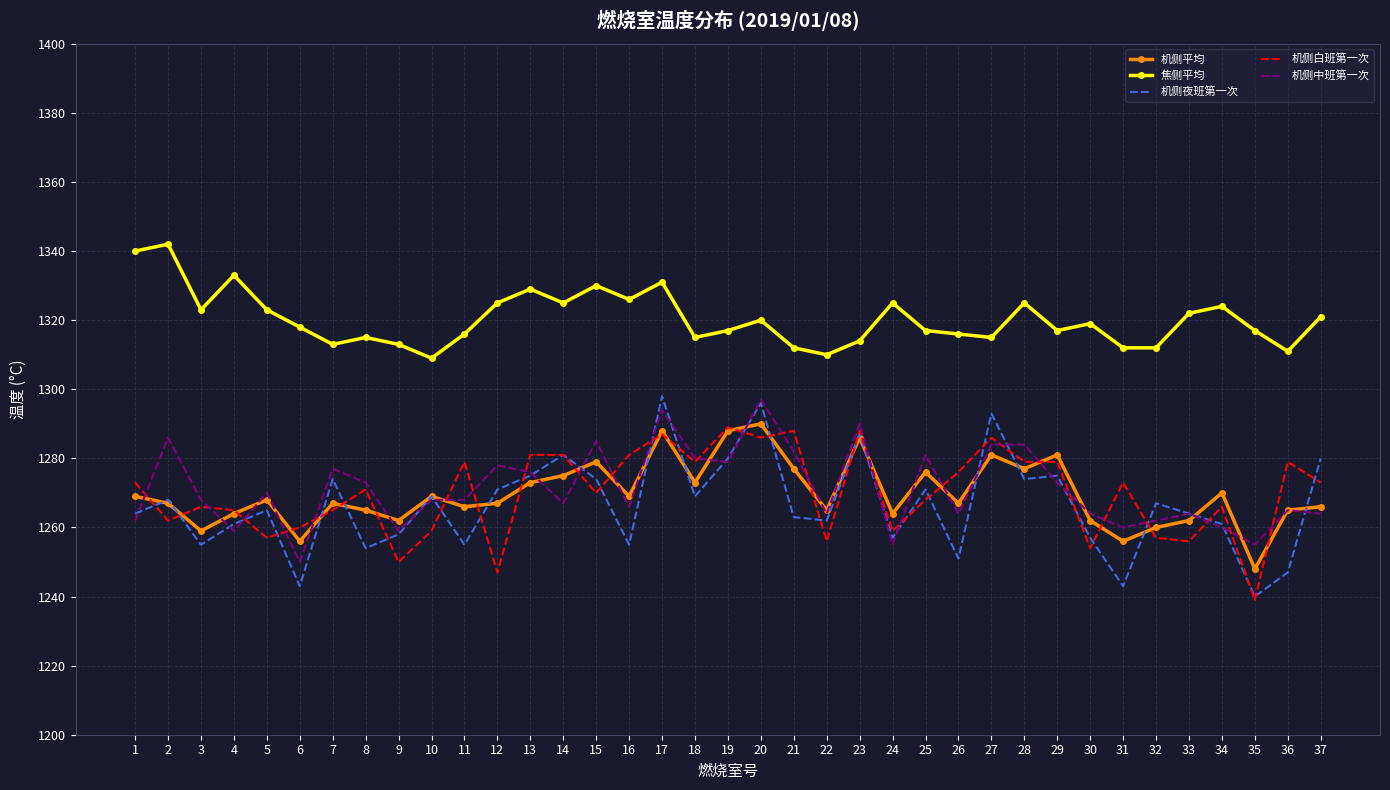

Reading left to right, transcribe all the data shown in this chart.

机侧平均: 1269	1267	1259	1264	1268	1256	1267	1265	1262	1269	1266	1267	1273	1275	1279	1269	1288	1273	1288	1290	1277	1265	1286	1264	1276	1267	1281	1277	1281	1262	1256	1260	1262	1270	1248	1265	1266
焦侧平均: 1340	1342	1323	1333	1323	1318	1313	1315	1313	1309	1316	1325	1329	1325	1330	1326	1331	1315	1317	1320	1312	1310	1314	1325	1317	1316	1315	1325	1317	1319	1312	1312	1322	1324	1317	1311	1321
机侧夜班第一次: 1264	1268	1255	1261	1265	1243	1274	1254	1258	1269	1255	1271	1275	1281	1274	1255	1298	1269	1280	1296	1263	1262	1287	1257	1271	1251	1293	1274	1275	1257	1243	1267	1264	1261	1240	1247	1280
机侧白班第一次: 1273	1262	1266	1265	1257	1260	1265	1271	1250	1259	1279	1247	1281	1281	1270	1281	1287	1279	1289	1286	1288	1256	1288	1259	1268	1276	1286	1279	1279	1254	1273	1257	1256	1266	1239	1279	1273
机侧中班第一次: 1262	1286	1268	1259	1270	1250	1277	1273	1259	1268	1268	1278	1276	1267	1285	1266	1294	1280	1279	1297	1282	1264	1290	1255	1281	1264	1284	1284	1273	1264	1260	1262	1264	1260	1255	1265	1264